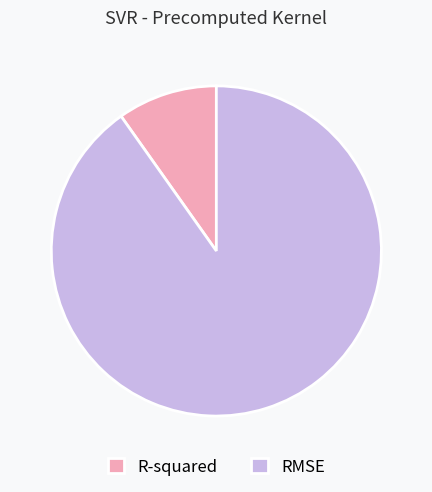

Rank the categories by value from highest to lowest.

RMSE, R-squared